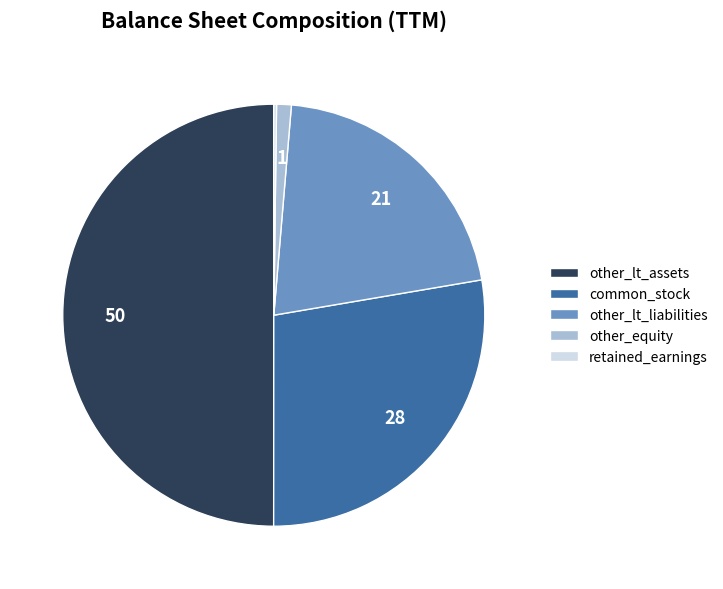

What is the largest slice in the pie chart?

other_lt_assets